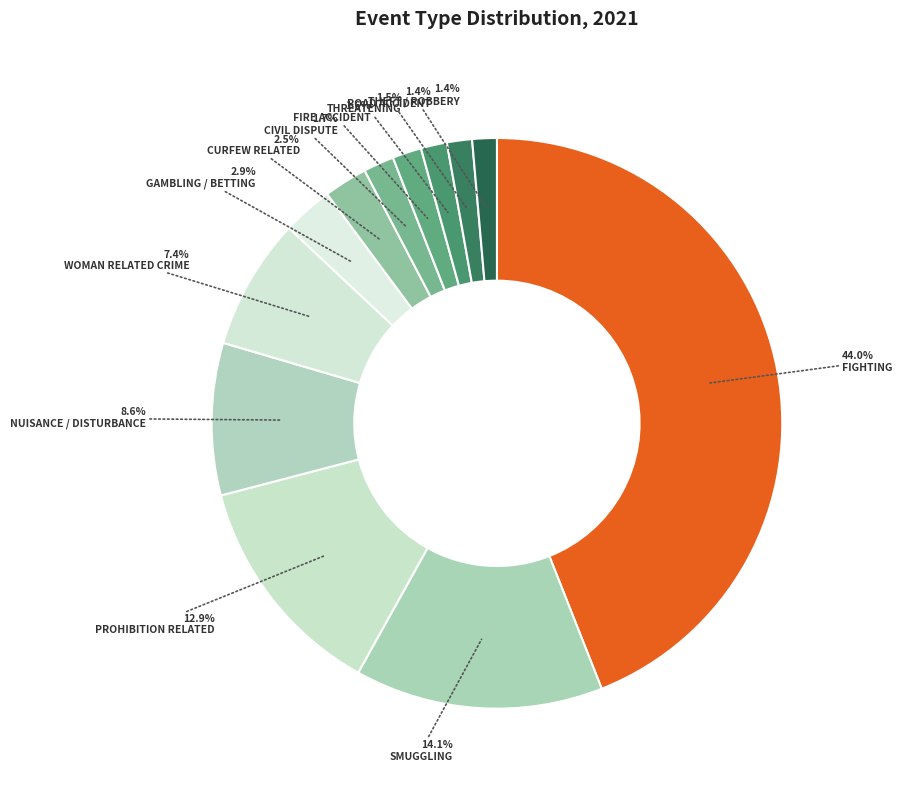

The ROAD ACCIDENT slice represents 10% of the pie. True or false?

False